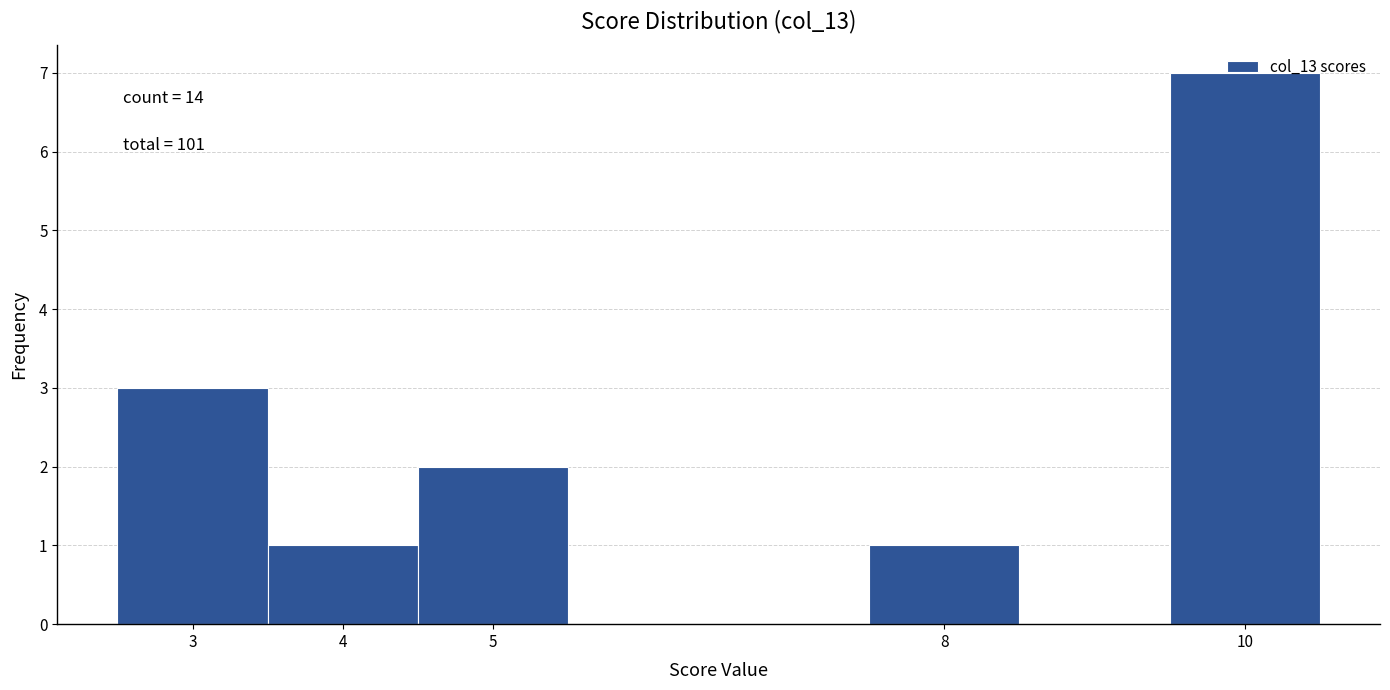

Which range on the x-axis has the tallest bar?

9.5 to 10.5